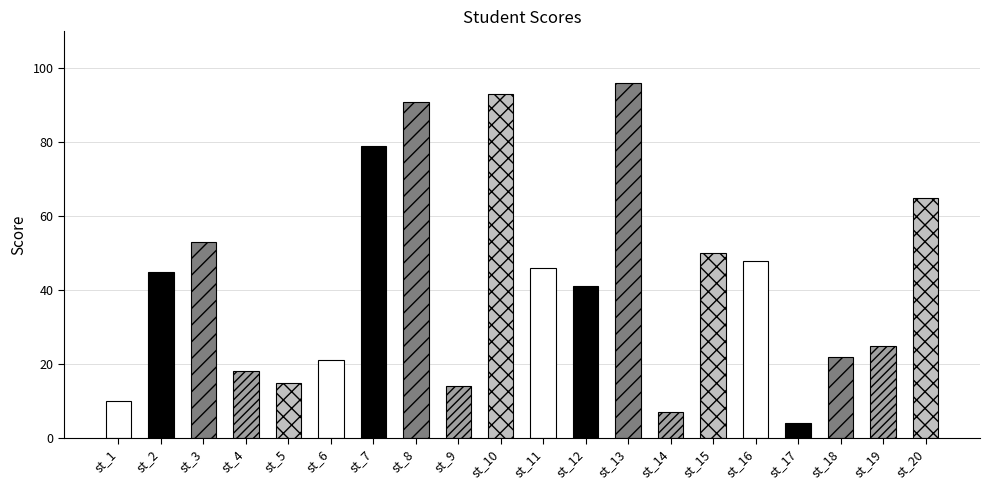

What is the maximum value shown in the chart?

96